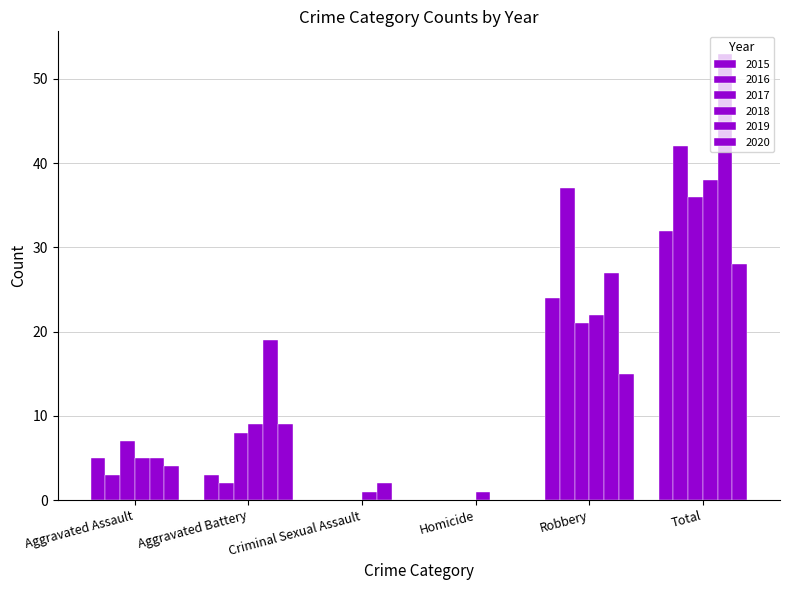

What is the spread (max minus min) of values at Criminal Sexual Assault?

2